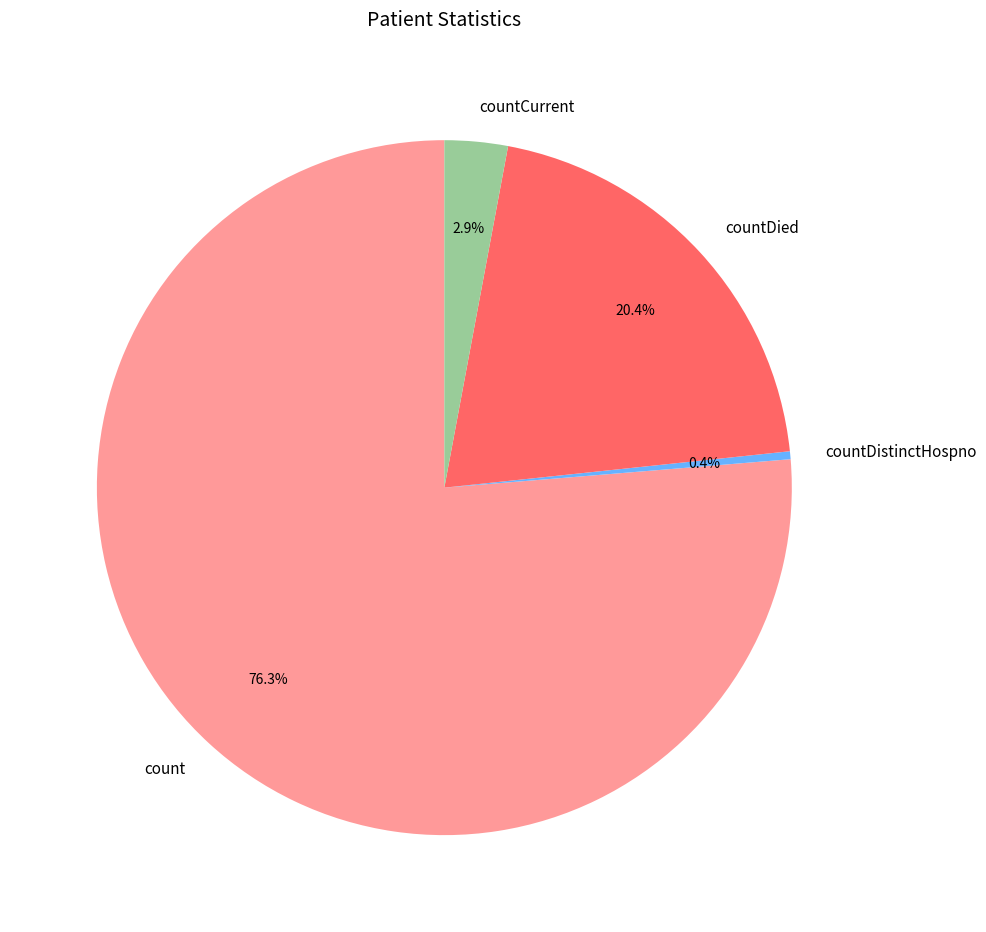

Combined, do countCurrent and countDied account for over 50%?

No